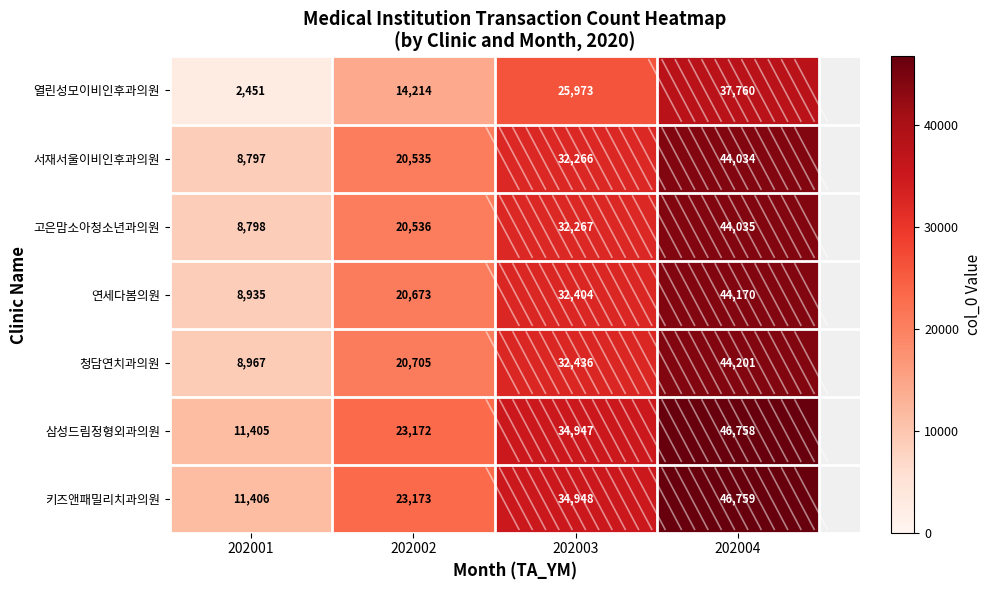

What is the total value across all series at 202003?

225241